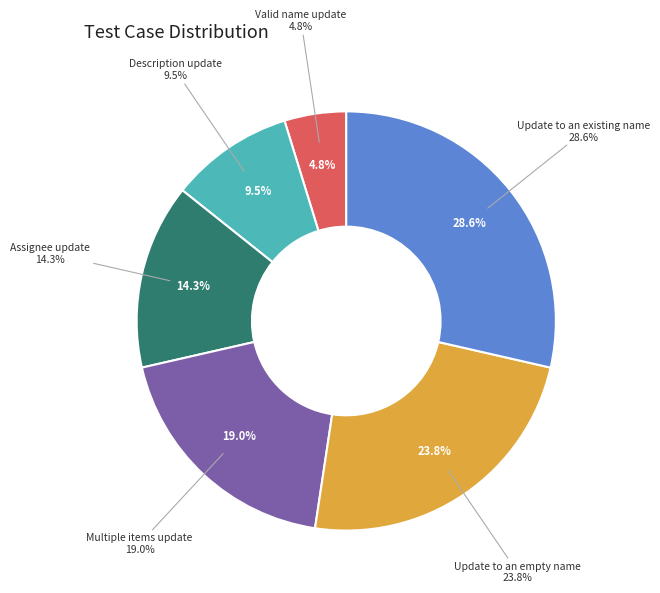

How many segments does this pie chart have?

6